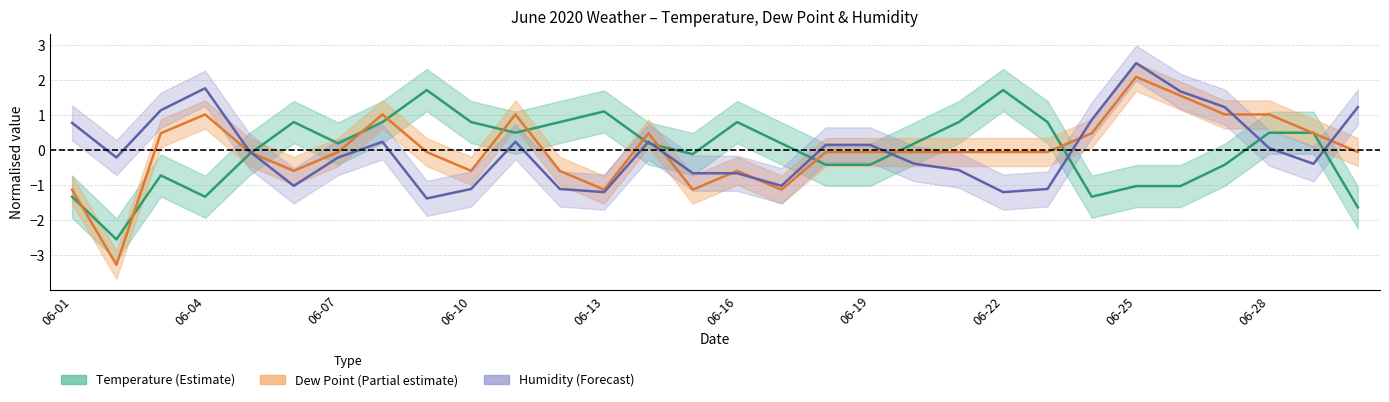

Which category has the lowest value across all series?

2020-06-02